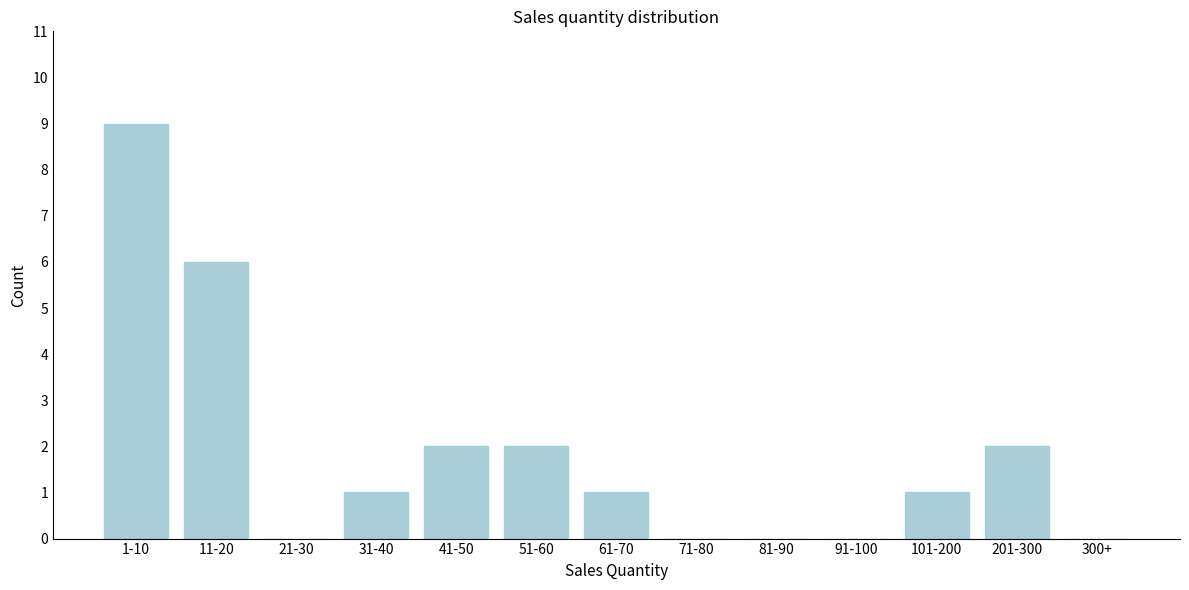

Reading right to left, what are all the values shown in this chart?

300+=0	201-300=2	101-200=1	91-100=0	81-90=0	71-80=0	61-70=1	51-60=2	41-50=2	31-40=1	21-30=0	11-20=6	1-10=9